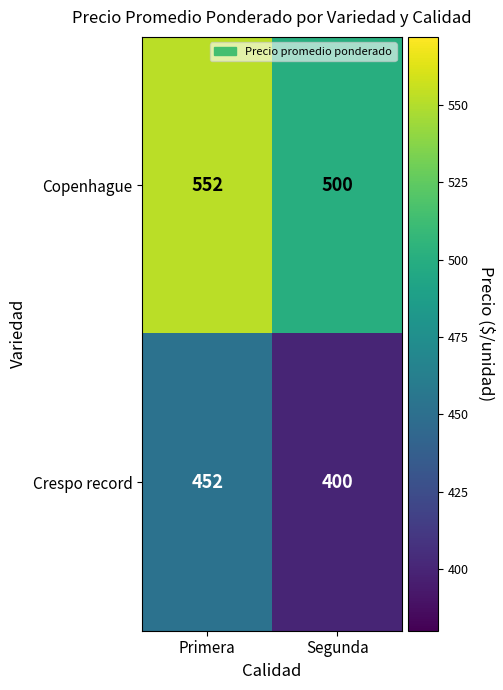

The Crespo record series shows 400 at Segunda. True or false?

True